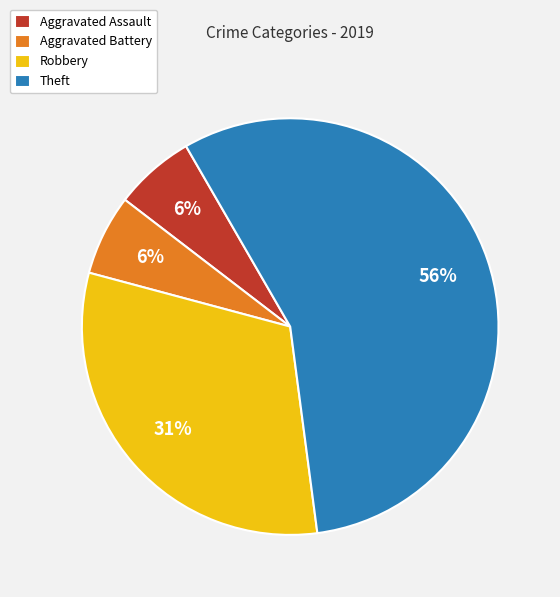

To the nearest percent, what is the average slice percentage?

25%